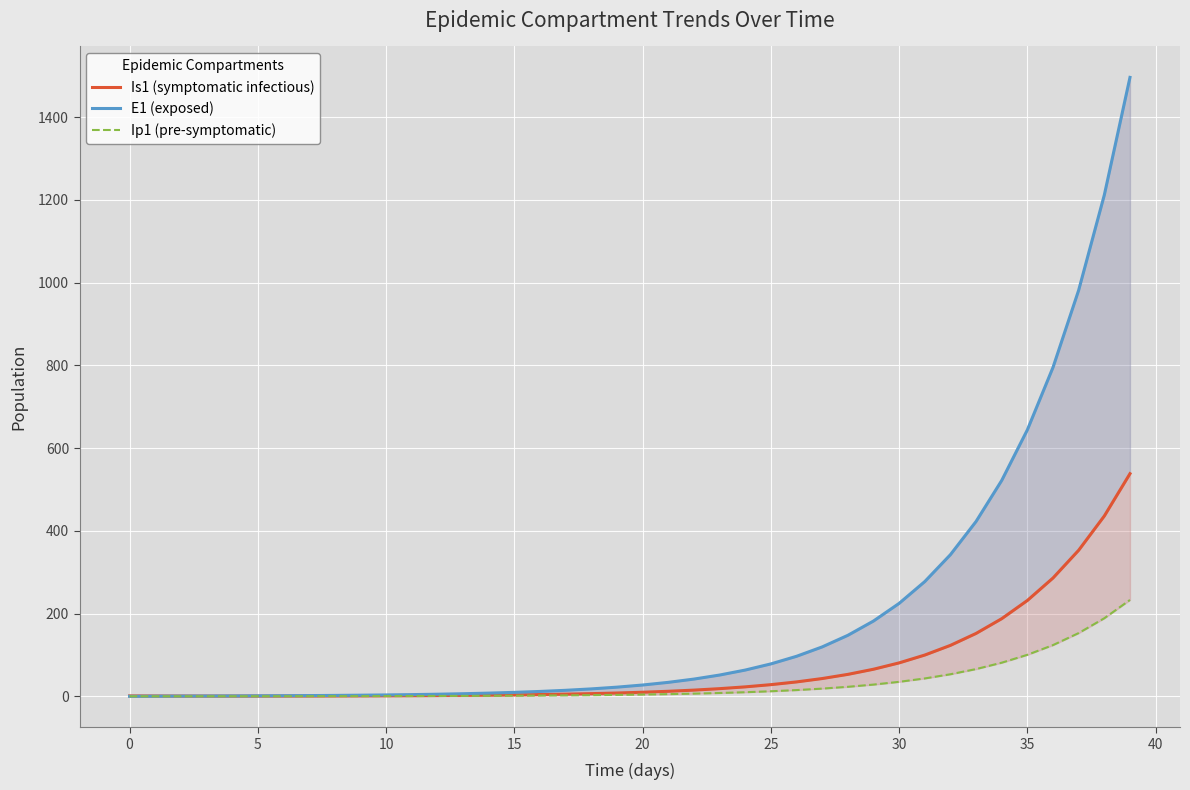

Which series changed the most between 11 and 38?

E1 (exposed)